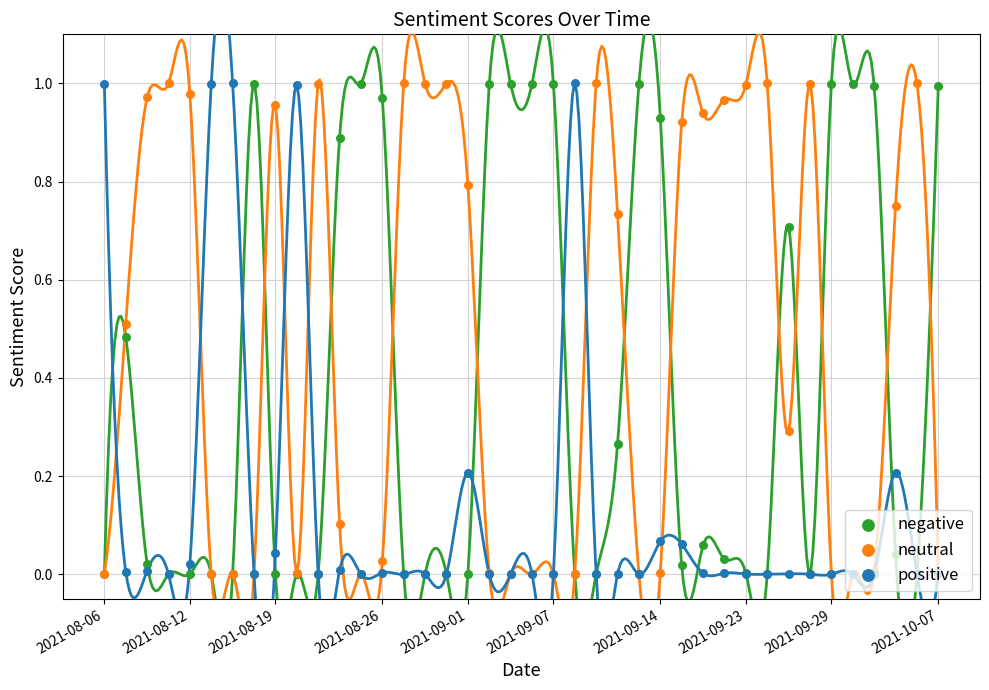

What is the total value across all series at 31?

1.0